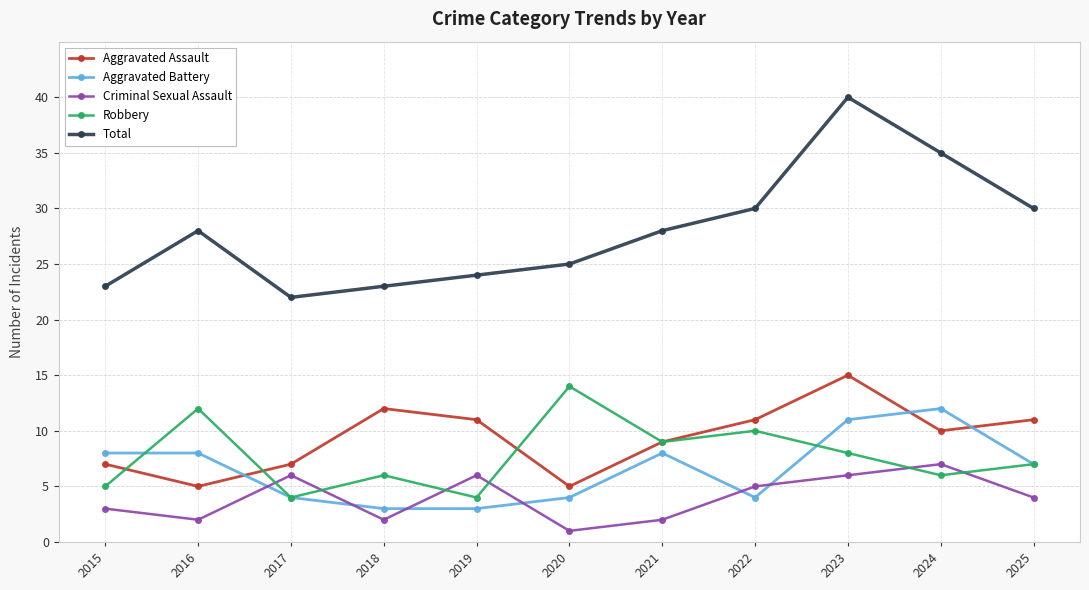

Where is the first local minimum for Robbery?

2017